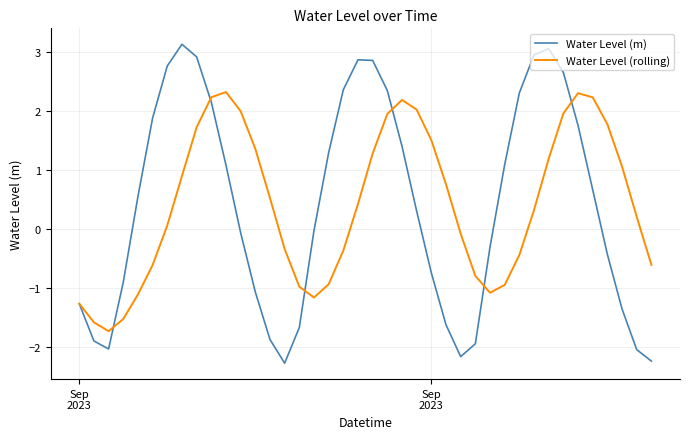

Rank the series by their maximum value, from lowest to highest.

Water Level (rolling), Water Level (m)